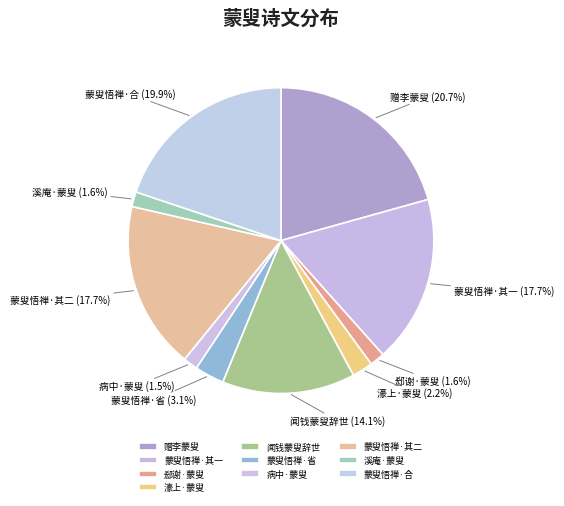

Is the sum of 病中·蒙叟 and 蒙叟悟禅·合 greater than half?

No